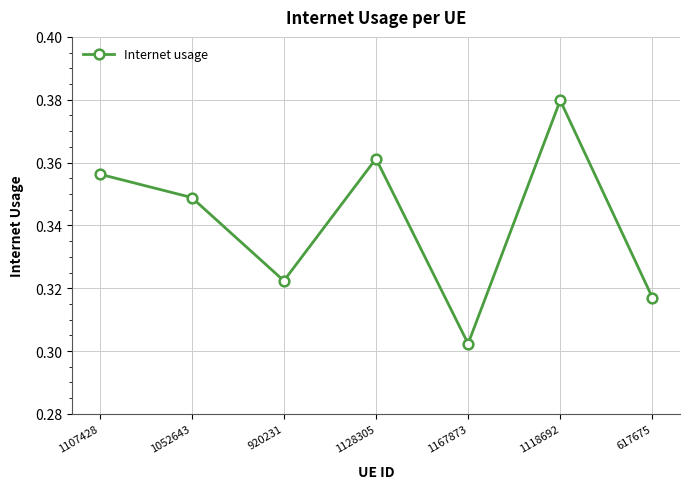

How many values are between 0 and 1?

7